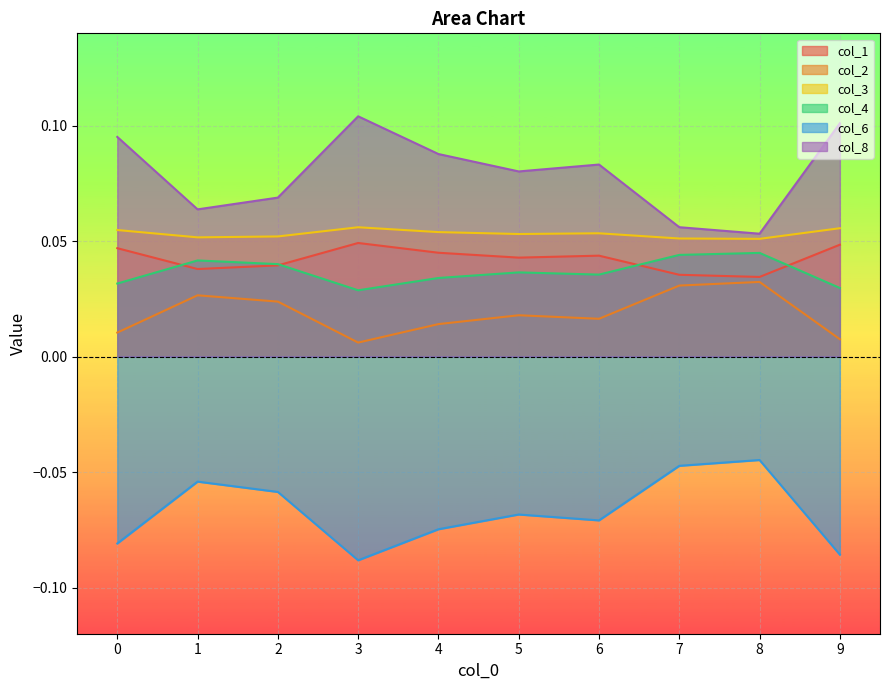

At 5, list the series in order from largest to smallest.

col_8, col_3, col_1, col_4, col_2, col_6